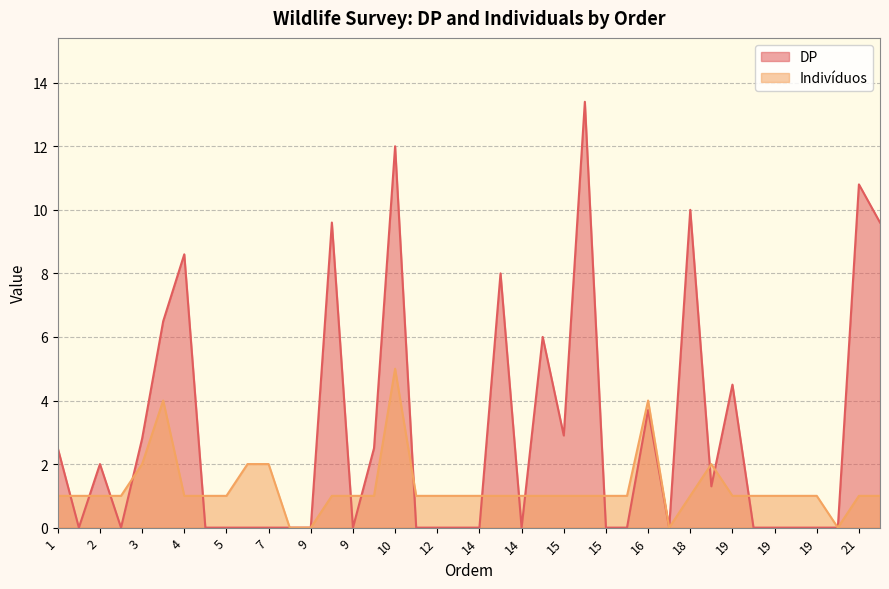

What is the difference between the DP values at 12 and 21?

10.8